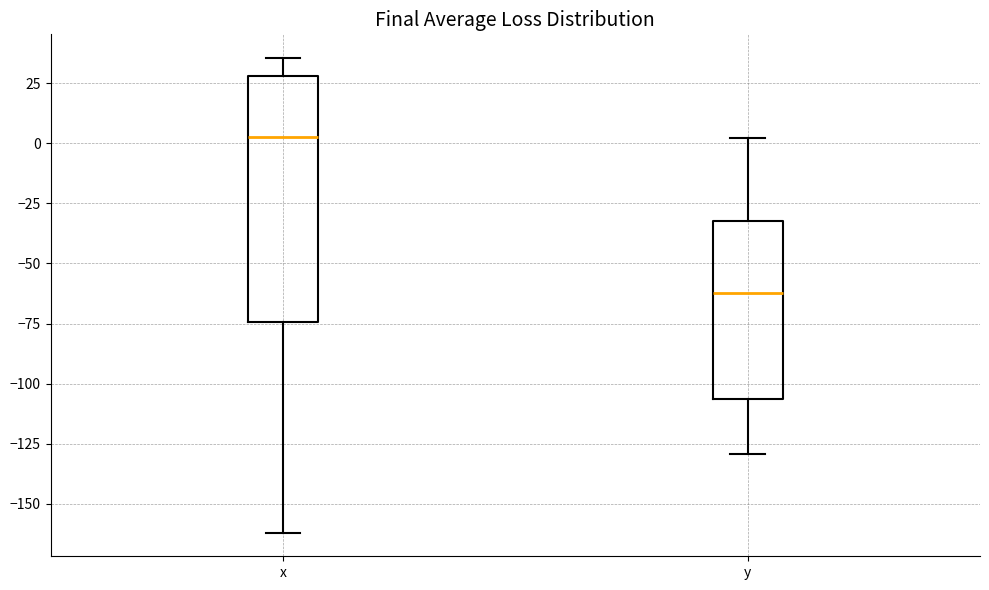

Where does the median line of the box for y sit on the y-axis? The values are not printed on the chart, so give them approximately, as read against the axis.

-60